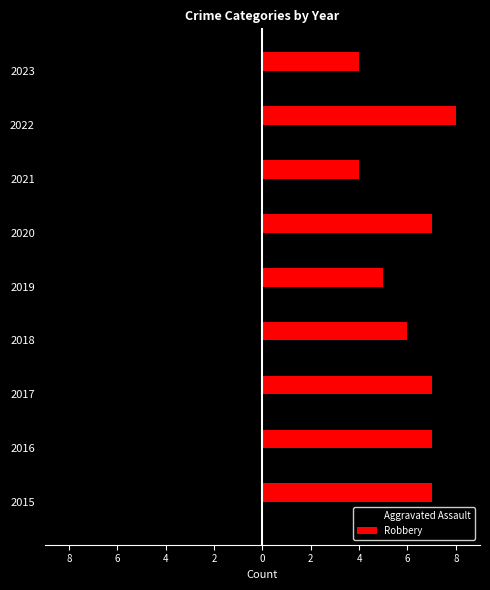

What are all the series names shown in the legend?

Aggravated Assault, Robbery